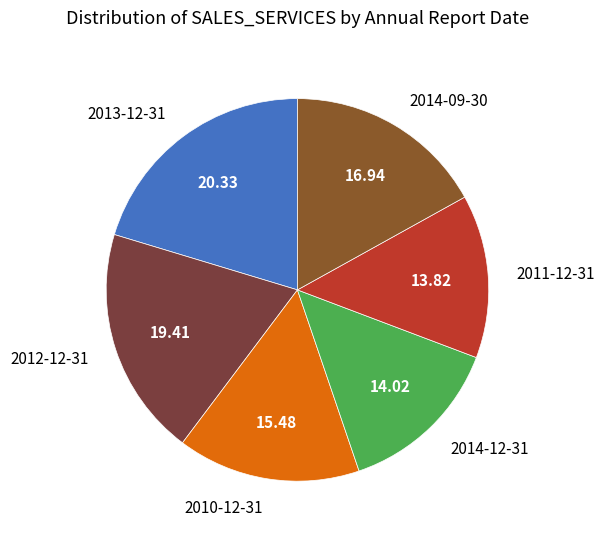

Does 2010-12-31 account for over 50% of the chart?

No